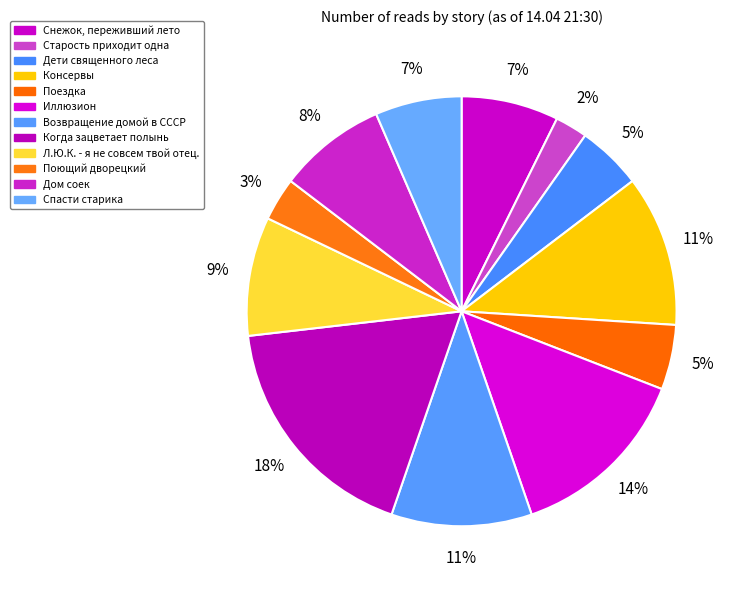

Is it true that Дети священного леса is 11% of the pie?

False